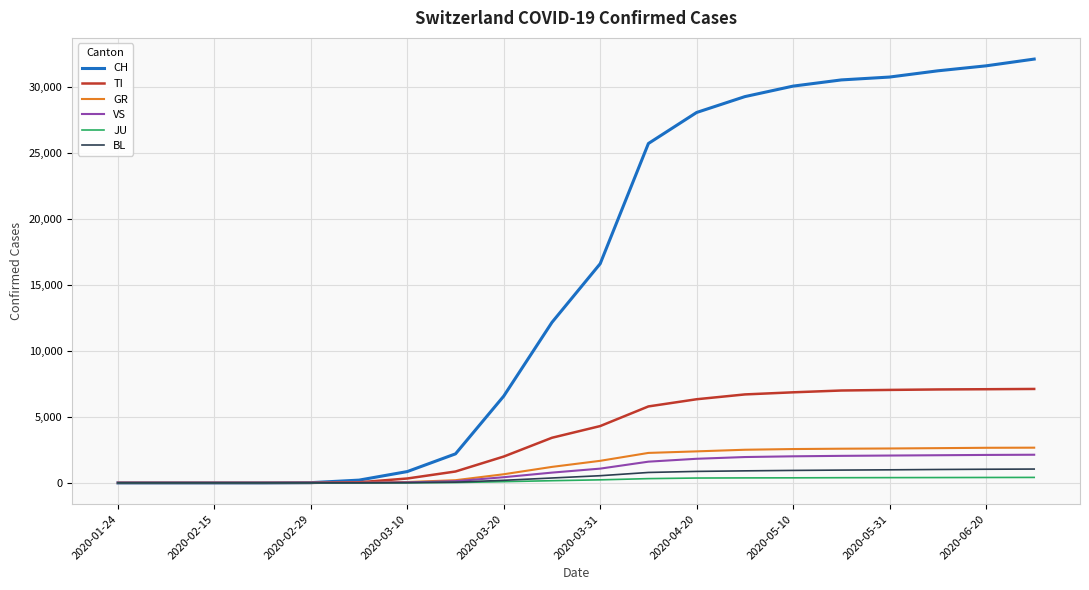

What is the maximum value shown in the chart?

32108